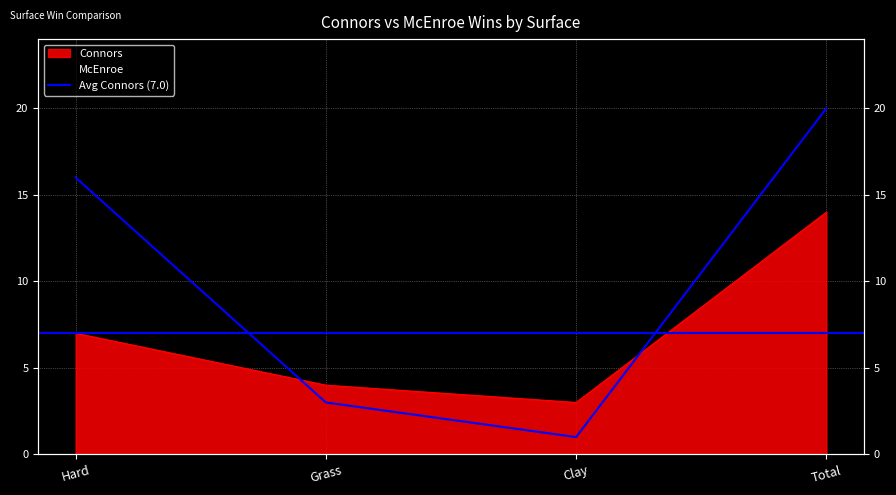

Where is Connors nearest to the value 8?

Hard